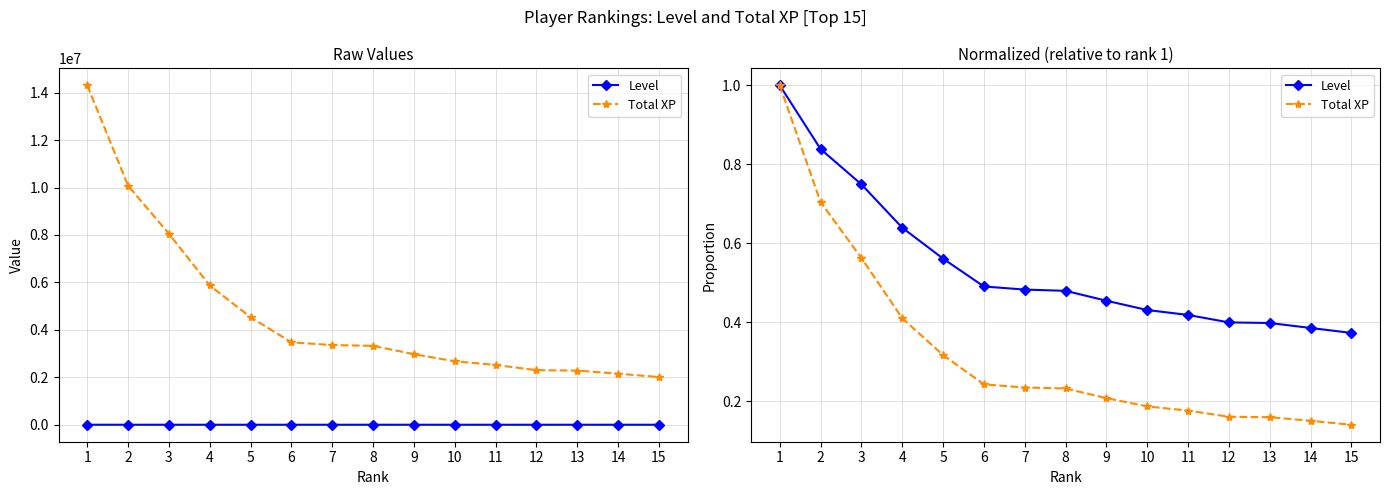

What is the total value across all series at 12?

0.6